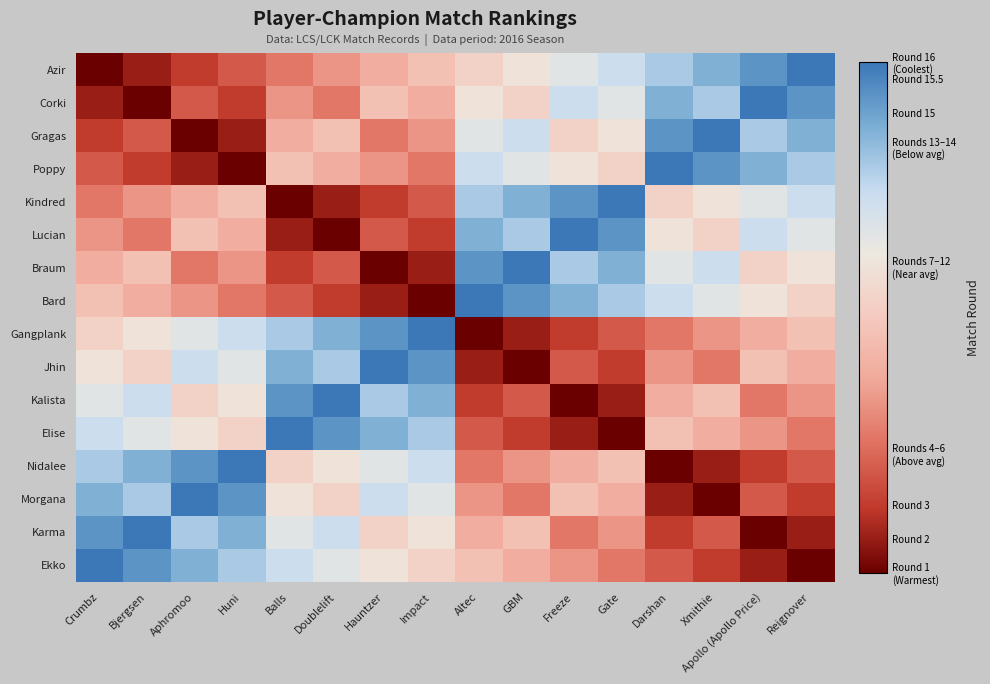

Reading left to right, transcribe all the data shown in this chart.

Azir: Crumbz=1	Bjergsen=2	Aphromoo=3	Huni=4	Balls=5	Doublelift=6	Hauntzer=7	Impact=8	Altec=9	GBM=10	Freeze=11	Gate=12	Darshan=13	Xmithie=14	Apollo (Apollo Price)=15	Reignover=16
Corki: Crumbz=2	Bjergsen=1	Aphromoo=4	Huni=3	Balls=6	Doublelift=5	Hauntzer=8	Impact=7	Altec=10	GBM=9	Freeze=12	Gate=11	Darshan=14	Xmithie=13	Apollo (Apollo Price)=16	Reignover=15
Gragas: Crumbz=3	Bjergsen=4	Aphromoo=1	Huni=2	Balls=7	Doublelift=8	Hauntzer=5	Impact=6	Altec=11	GBM=12	Freeze=9	Gate=10	Darshan=15	Xmithie=16	Apollo (Apollo Price)=13	Reignover=14
Poppy: Crumbz=4	Bjergsen=3	Aphromoo=2	Huni=1	Balls=8	Doublelift=7	Hauntzer=6	Impact=5	Altec=12	GBM=11	Freeze=10	Gate=9	Darshan=16	Xmithie=15	Apollo (Apollo Price)=14	Reignover=13
Kindred: Crumbz=5	Bjergsen=6	Aphromoo=7	Huni=8	Balls=1	Doublelift=2	Hauntzer=3	Impact=4	Altec=13	GBM=14	Freeze=15	Gate=16	Darshan=9	Xmithie=10	Apollo (Apollo Price)=11	Reignover=12
Lucian: Crumbz=6	Bjergsen=5	Aphromoo=8	Huni=7	Balls=2	Doublelift=1	Hauntzer=4	Impact=3	Altec=14	GBM=13	Freeze=16	Gate=15	Darshan=10	Xmithie=9	Apollo (Apollo Price)=12	Reignover=11
Braum: Crumbz=7	Bjergsen=8	Aphromoo=5	Huni=6	Balls=3	Doublelift=4	Hauntzer=1	Impact=2	Altec=15	GBM=16	Freeze=13	Gate=14	Darshan=11	Xmithie=12	Apollo (Apollo Price)=9	Reignover=10
Bard: Crumbz=8	Bjergsen=7	Aphromoo=6	Huni=5	Balls=4	Doublelift=3	Hauntzer=2	Impact=1	Altec=16	GBM=15	Freeze=14	Gate=13	Darshan=12	Xmithie=11	Apollo (Apollo Price)=10	Reignover=9
Gangplank: Crumbz=9	Bjergsen=10	Aphromoo=11	Huni=12	Balls=13	Doublelift=14	Hauntzer=15	Impact=16	Altec=1	GBM=2	Freeze=3	Gate=4	Darshan=5	Xmithie=6	Apollo (Apollo Price)=7	Reignover=8
Jhin: Crumbz=10	Bjergsen=9	Aphromoo=12	Huni=11	Balls=14	Doublelift=13	Hauntzer=16	Impact=15	Altec=2	GBM=1	Freeze=4	Gate=3	Darshan=6	Xmithie=5	Apollo (Apollo Price)=8	Reignover=7
Kalista: Crumbz=11	Bjergsen=12	Aphromoo=9	Huni=10	Balls=15	Doublelift=16	Hauntzer=13	Impact=14	Altec=3	GBM=4	Freeze=1	Gate=2	Darshan=7	Xmithie=8	Apollo (Apollo Price)=5	Reignover=6
Elise: Crumbz=12	Bjergsen=11	Aphromoo=10	Huni=9	Balls=16	Doublelift=15	Hauntzer=14	Impact=13	Altec=4	GBM=3	Freeze=2	Gate=1	Darshan=8	Xmithie=7	Apollo (Apollo Price)=6	Reignover=5
Nidalee: Crumbz=13	Bjergsen=14	Aphromoo=15	Huni=16	Balls=9	Doublelift=10	Hauntzer=11	Impact=12	Altec=5	GBM=6	Freeze=7	Gate=8	Darshan=1	Xmithie=2	Apollo (Apollo Price)=3	Reignover=4
Morgana: Crumbz=14	Bjergsen=13	Aphromoo=16	Huni=15	Balls=10	Doublelift=9	Hauntzer=12	Impact=11	Altec=6	GBM=5	Freeze=8	Gate=7	Darshan=2	Xmithie=1	Apollo (Apollo Price)=4	Reignover=3
Karma: Crumbz=15	Bjergsen=16	Aphromoo=13	Huni=14	Balls=11	Doublelift=12	Hauntzer=9	Impact=10	Altec=7	GBM=8	Freeze=5	Gate=6	Darshan=3	Xmithie=4	Apollo (Apollo Price)=1	Reignover=2
Ekko: Crumbz=16	Bjergsen=15	Aphromoo=14	Huni=13	Balls=12	Doublelift=11	Hauntzer=10	Impact=9	Altec=8	GBM=7	Freeze=6	Gate=5	Darshan=4	Xmithie=3	Apollo (Apollo Price)=2	Reignover=1